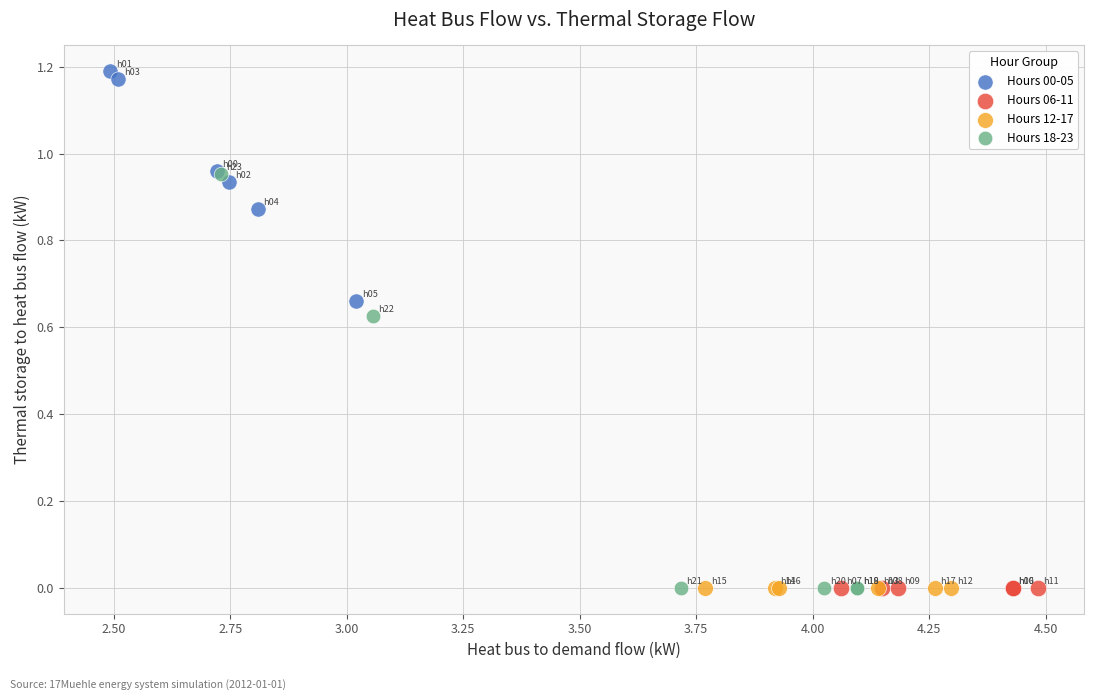

Which series reaches the maximum Y coordinate?

Hours 00-05